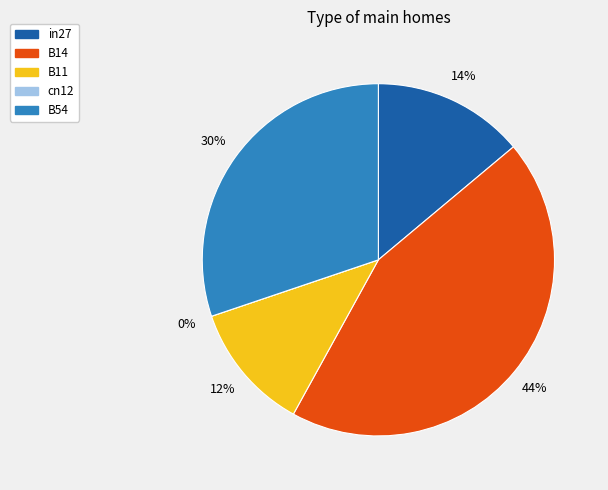

Rank the categories by value from lowest to highest.

cn12, B11, in27, B54, B14